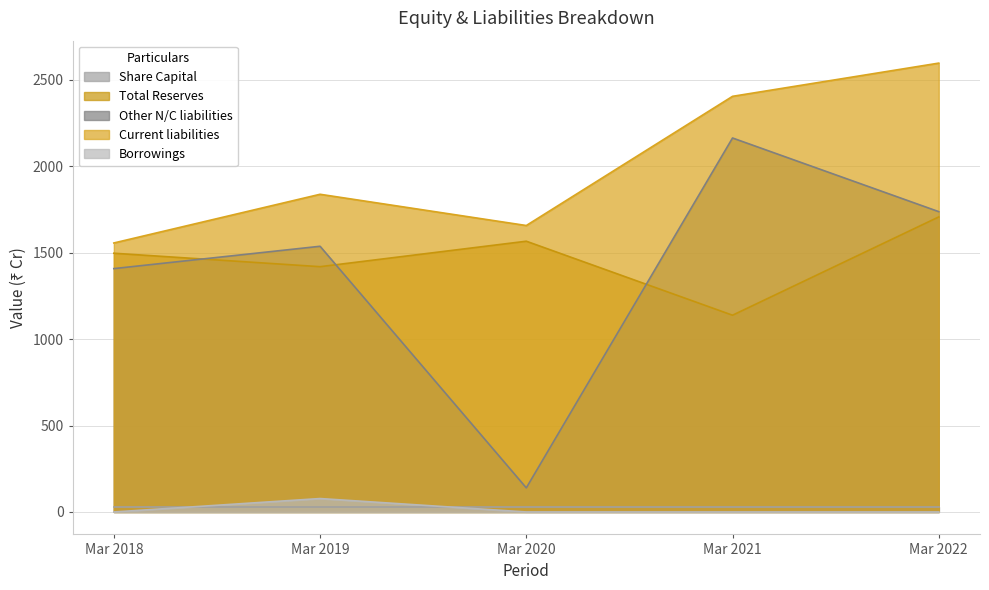

True or false: Borrowings and Total Reserves cross at least once.

False